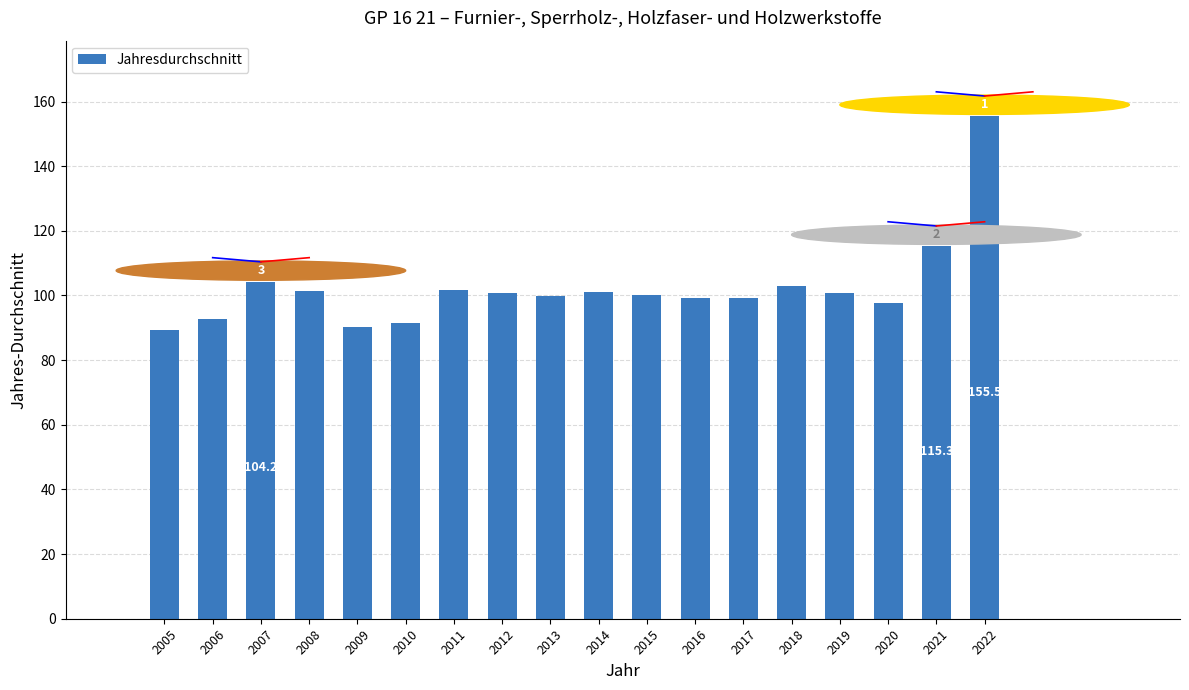

What is the smallest value displayed?

89.4